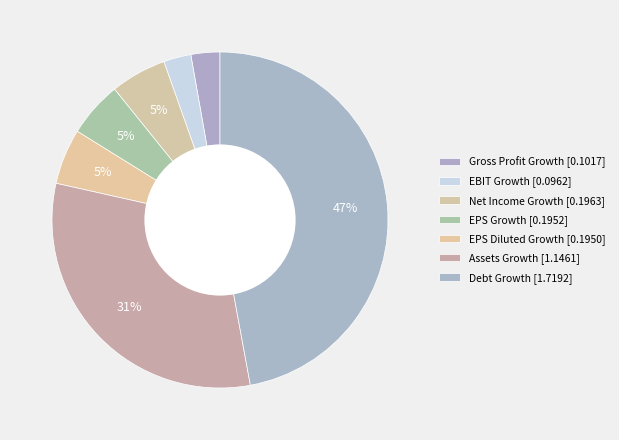

Which has a higher value, EPS Diluted Growth or EBIT Growth?

EPS Diluted Growth